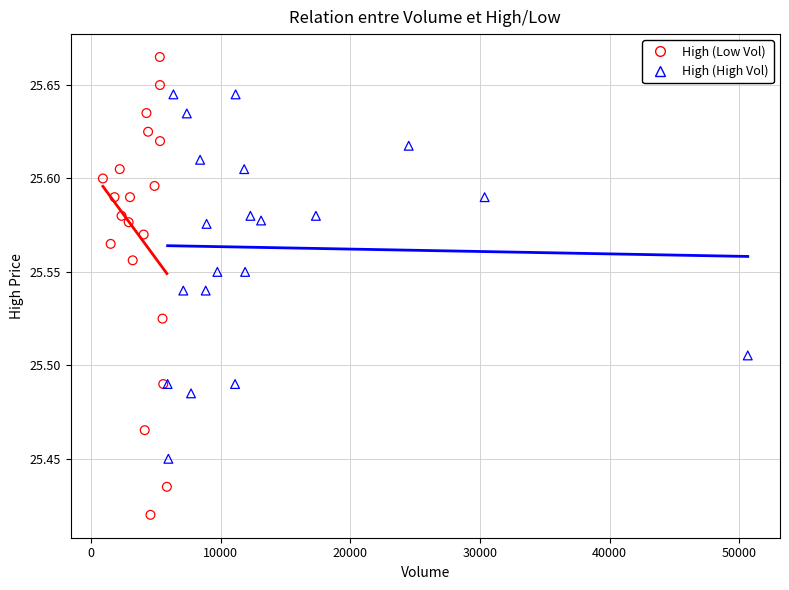

Which series has the largest Y range (max minus min)?

High (Low Vol)